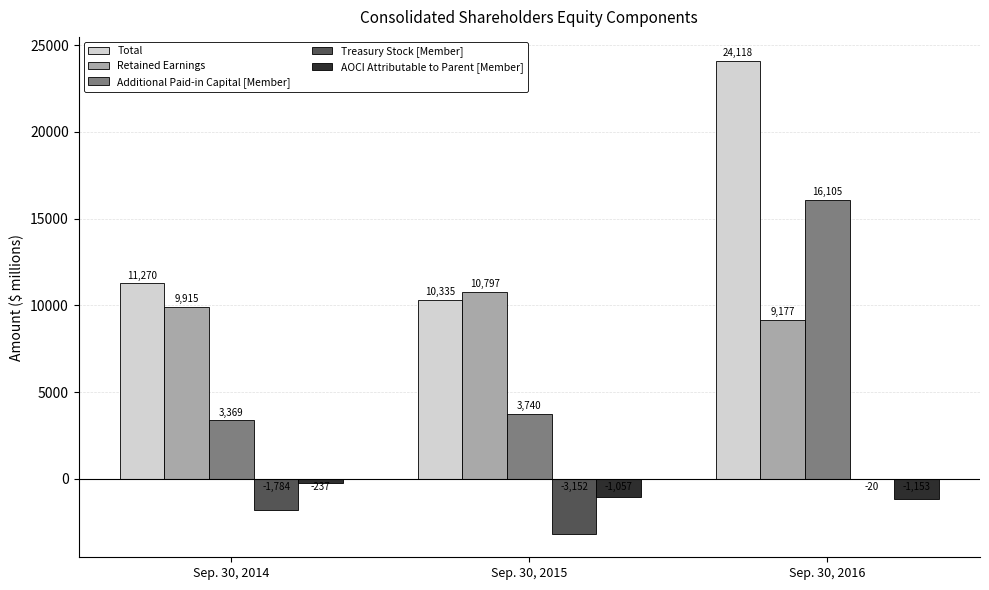

Reading left to right, list all the values displayed in this chart.

Total: 11270	10335	24118
Retained Earnings: 9915	10797	9177
Additional Paid-in Capital [Member]: 3369	3740	16105
Treasury Stock [Member]: -1784	-3152	-20
AOCI Attributable to Parent [Member]: -237	-1057	-1153